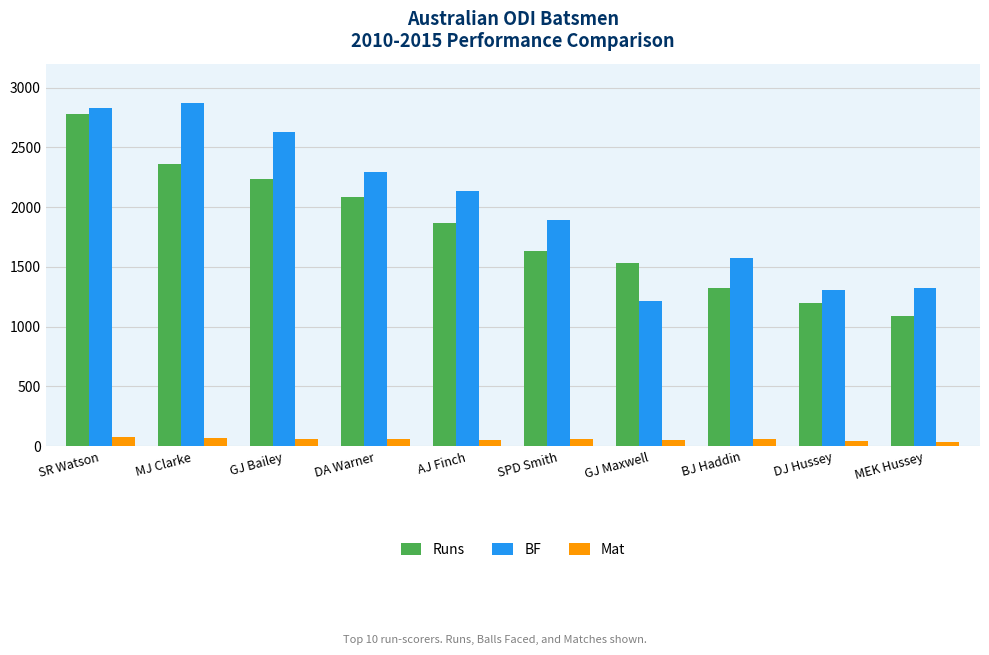

What is the sum of all Mat values?

572